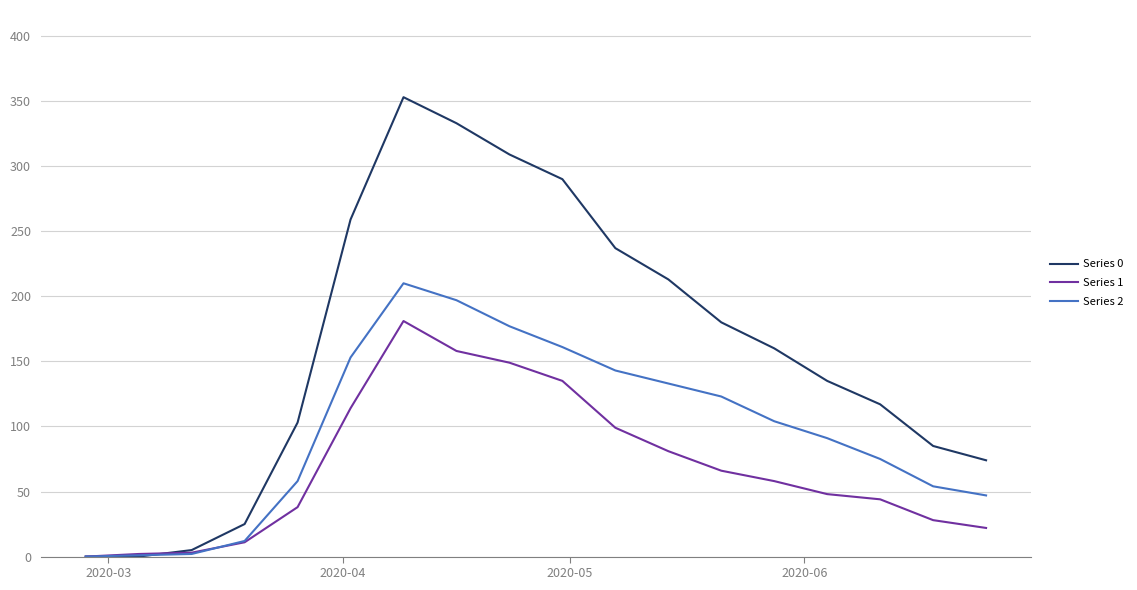

What is the maximum value shown in the chart?

353